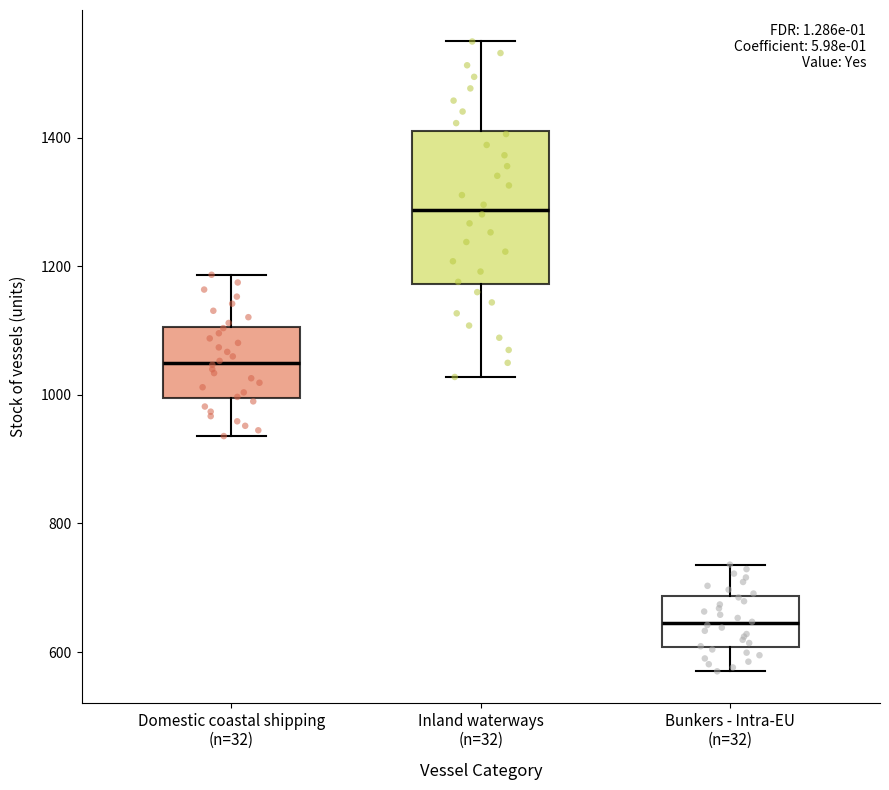

Where does the median line of the box for Domestic coastal shipping (n=32) sit on the y-axis? The values are not printed on the chart, so give them approximately, as read against the axis.

1060